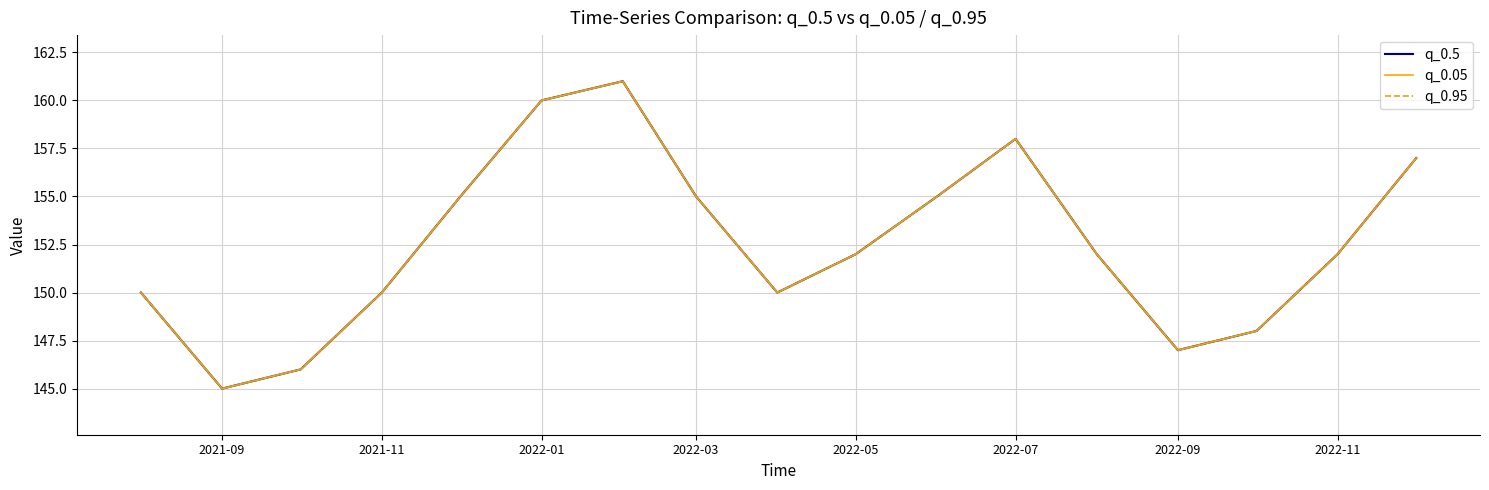

True or false: q_0.5 has more than 2 interior local peaks.

False